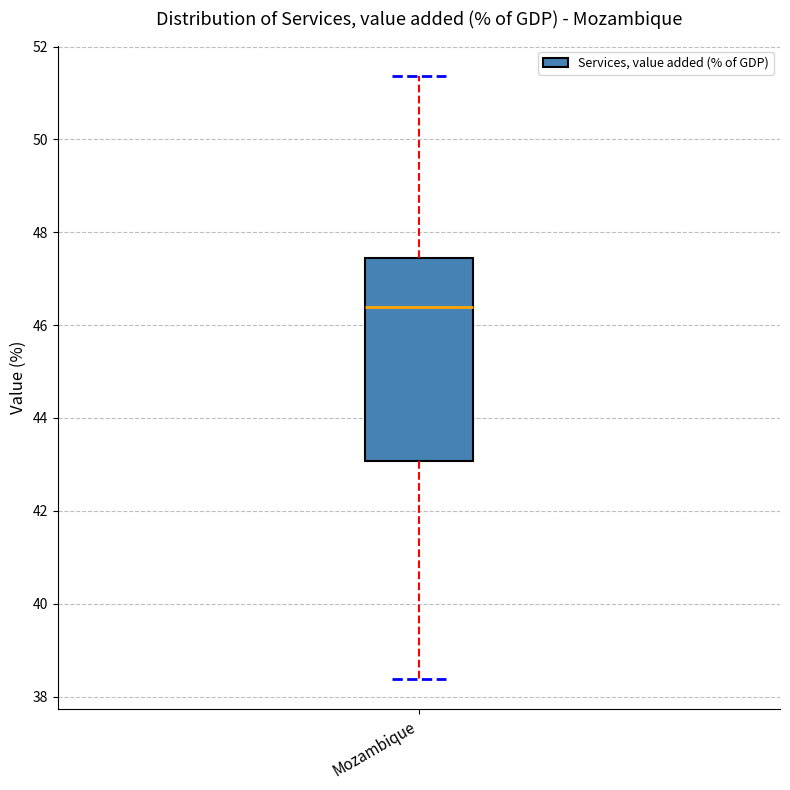

Transcribe this box plot: give where the median line is, the range the box spans, and where the two whiskers end, as read against the y-axis. The values are not printed on the chart, so give them approximately, as read against the axis.

median 46.4, box 43.0 to 47.4, whiskers 38.4 to 51.4